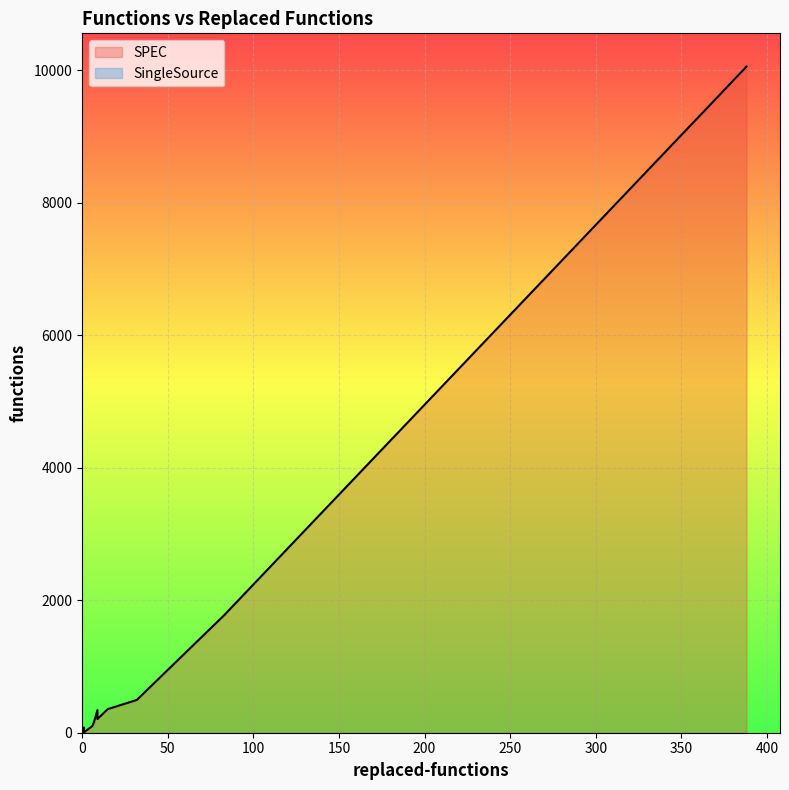

How many values in the SingleSource series exceed 1?

5